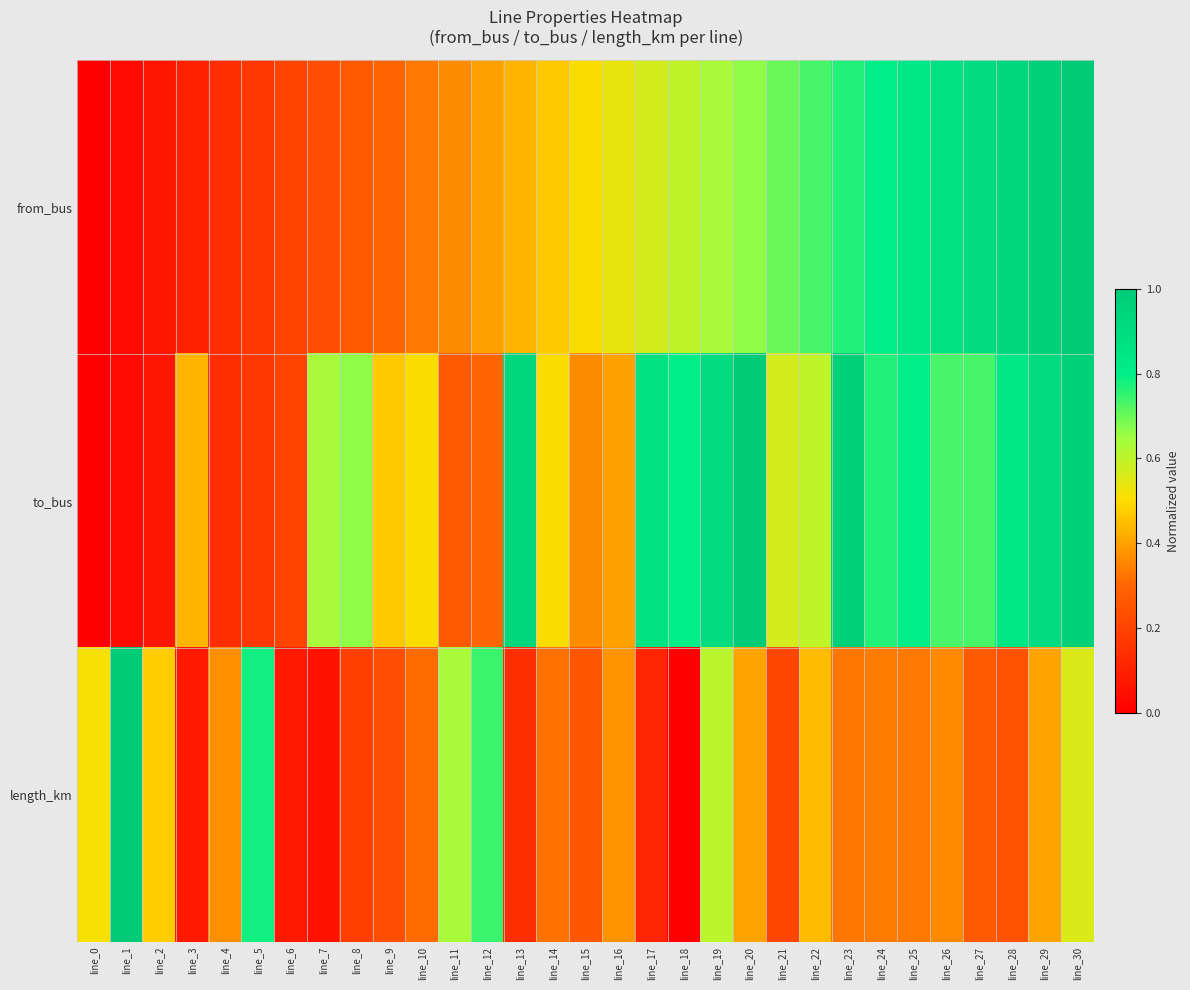

What is the maximum value shown in the chart?

1.0